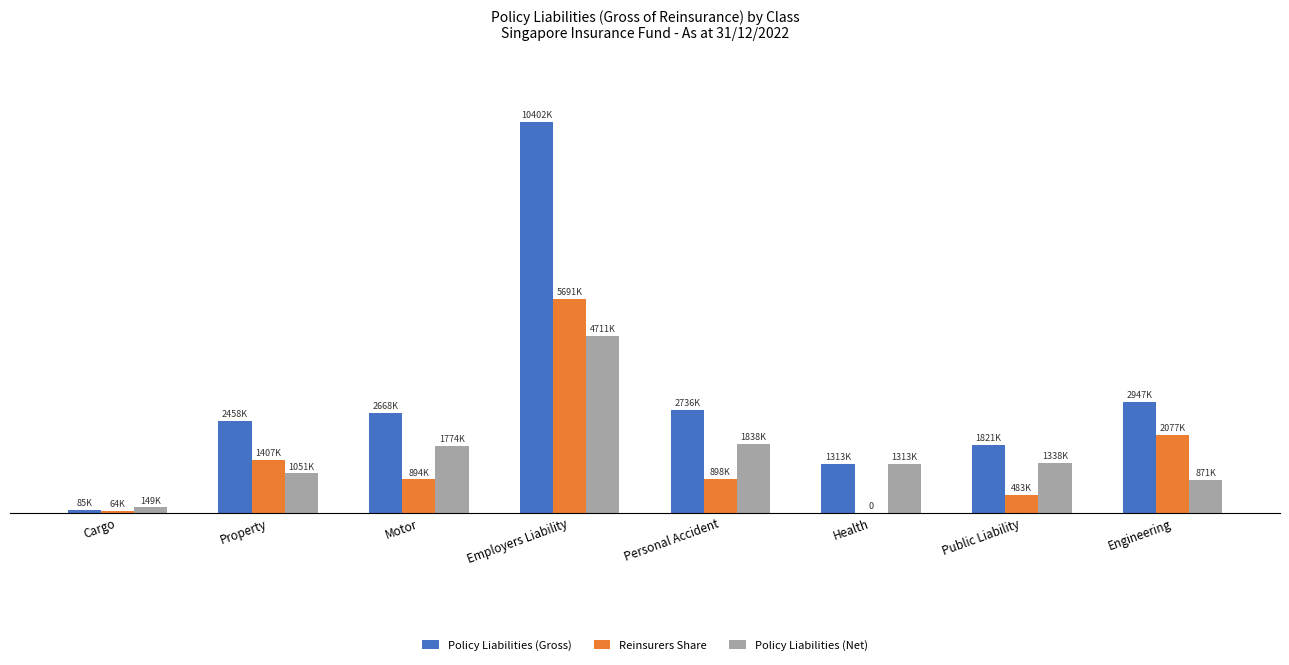

Which category has the highest value across all series?

Employers Liability